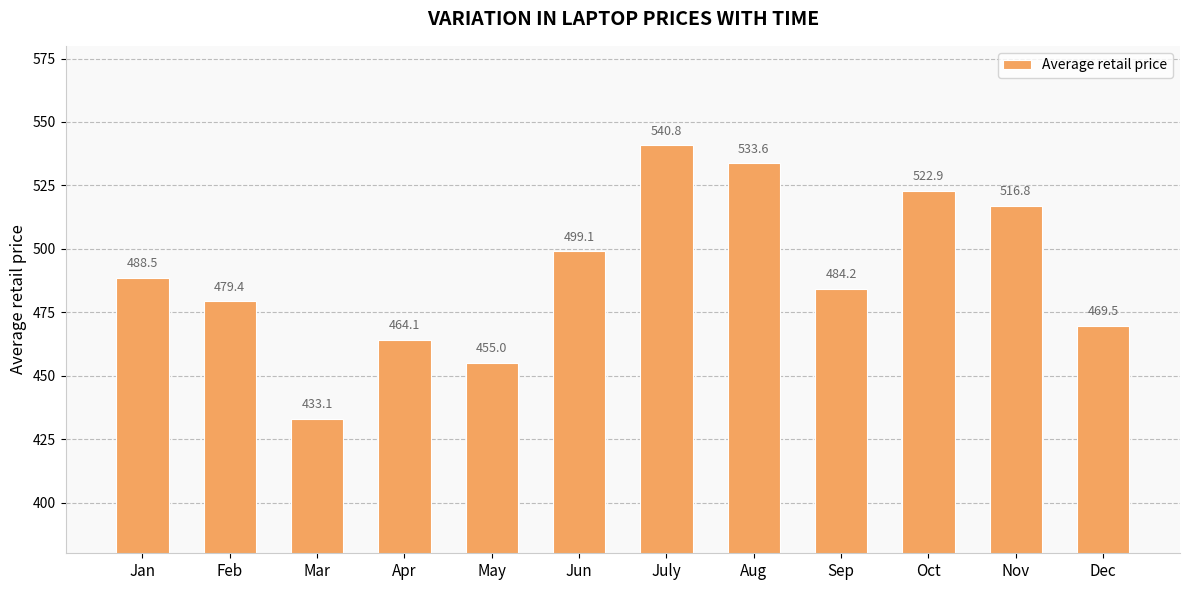

What value does the data have at Jan?

488.5